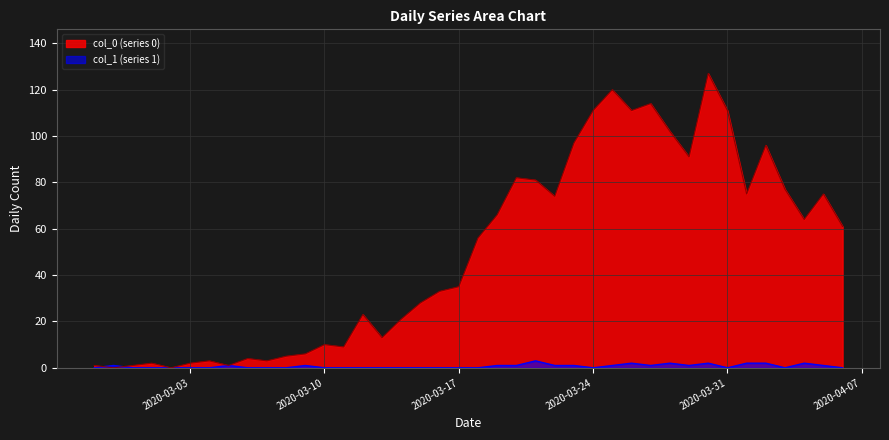

Reading right to left, list all the values displayed in this chart.

col_0: 61	75	64	77	96	75	111	127	91	102	114	111	120	111	97	74	81	82	66	56	35	33	28	21	13	23	9	10	6	5	3	4	1	3	2	0	2	1	0	1
col_1: 0	1	2	0	2	2	0	2	1	2	1	2	1	0	1	1	3	1	1	0	0	0	0	0	0	0	0	0	1	0	0	0	1	0	0	0	0	0	1	0